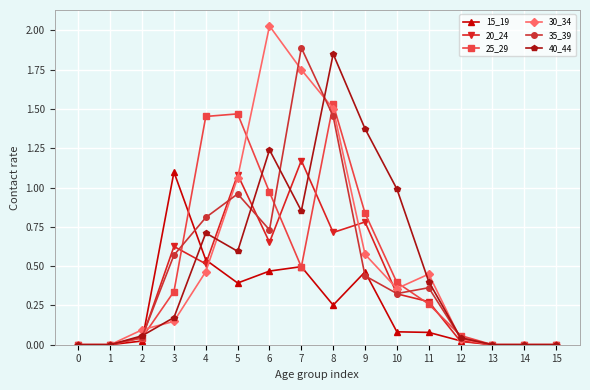

True or false: 30_34 has a value of -1.1 at 14.

False